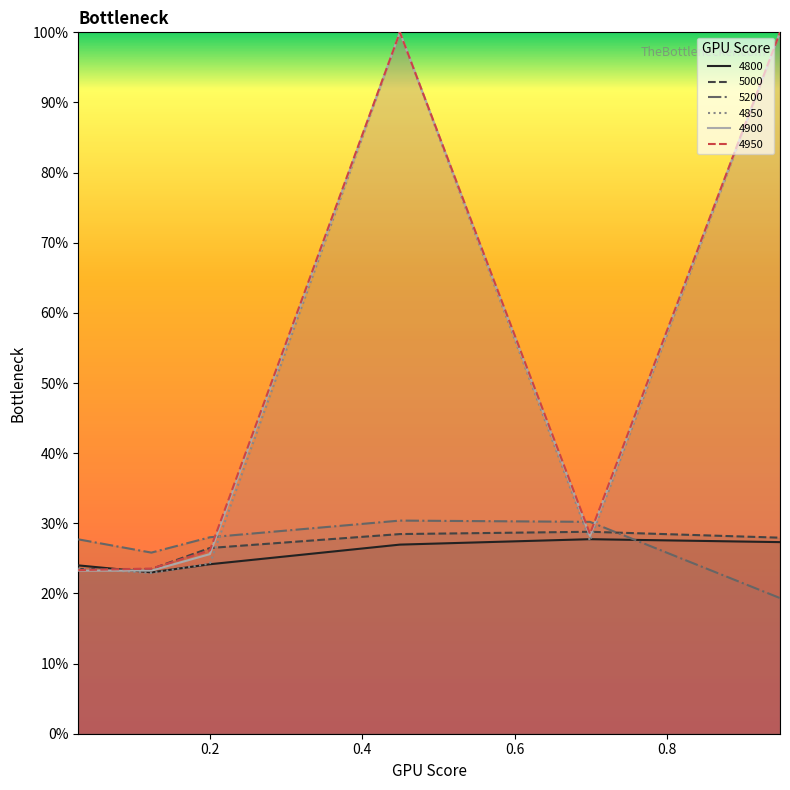

What are all the series names shown in the legend?

4800, 5000, 5200, 4850, 4900, 4950